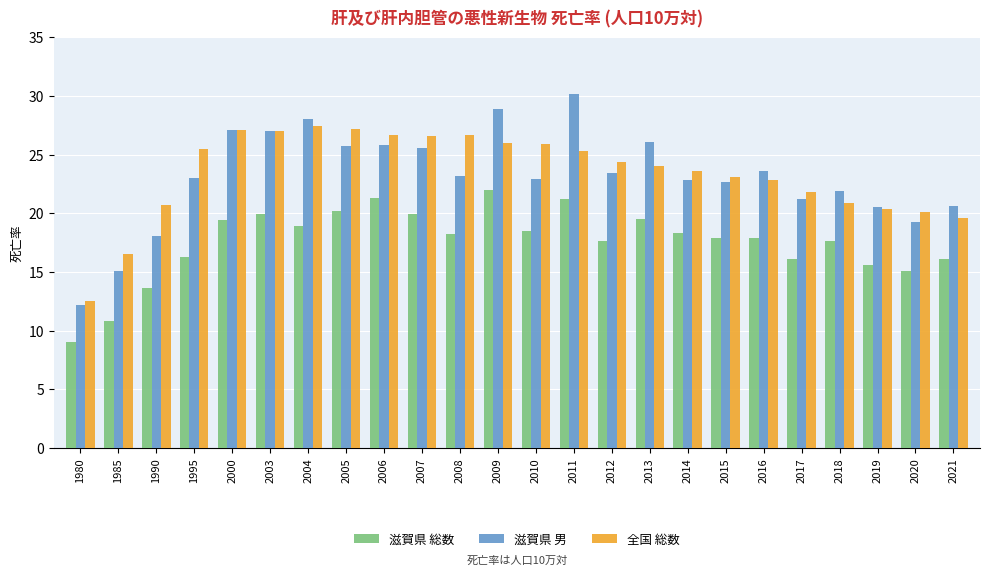

Is the value of 滋賀県 男 at 2007 greater than the value of 滋賀県 総数 at 2013?

Yes